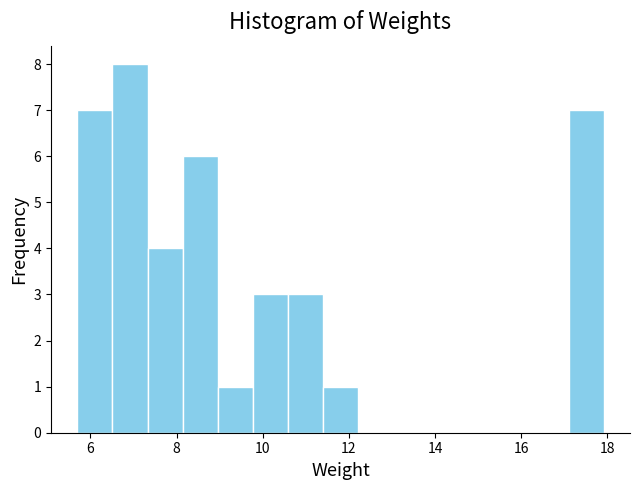

Reading left to right, transcribe this chart: for each bar, give the range it covers on the x-axis and its height. Neither the bar edges nor the heights are printed on the chart, so give them approximately, as read against the axes.

5.6 to 6.6: 7
6.6 to 7.4: 8
7.4 to 8.2: 4
8.2 to 9.0: 6
9.0 to 9.8: 1
9.8 to 10.6: 3
10.6 to 11.4: 3
11.4 to 12.2: 1
12.2 to 13.0: 0
13.0 to 13.8: 0
13.8 to 14.6: 0
14.6 to 15.4: 0
15.4 to 16.2: 0
16.2 to 17.2: 0
17.2 to 18.0: 7